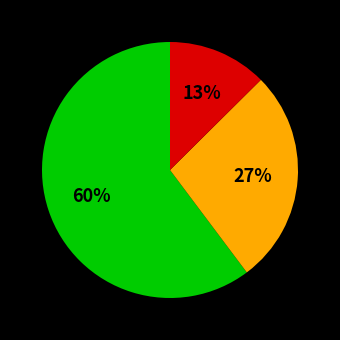

To the nearest percent, what is the average slice percentage?

33%